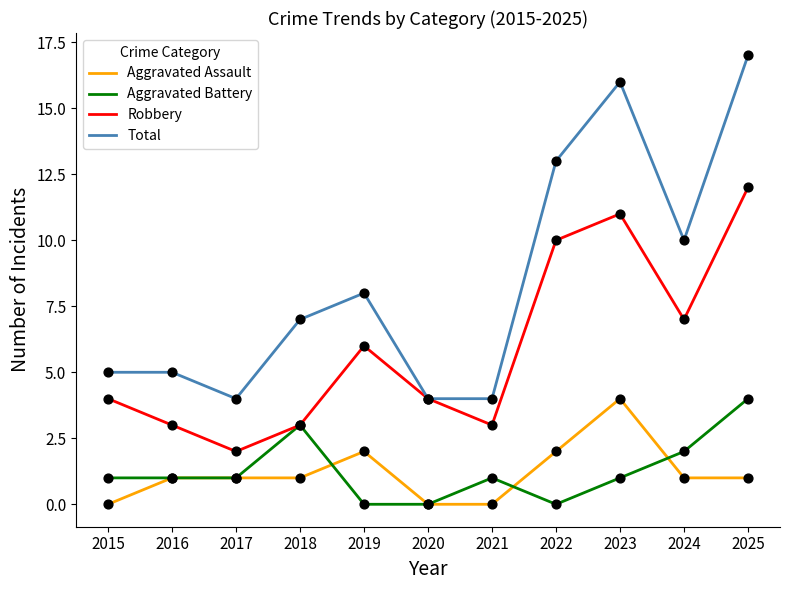

Is the value of Robbery at 2022 greater than the value of Total at 2017?

Yes